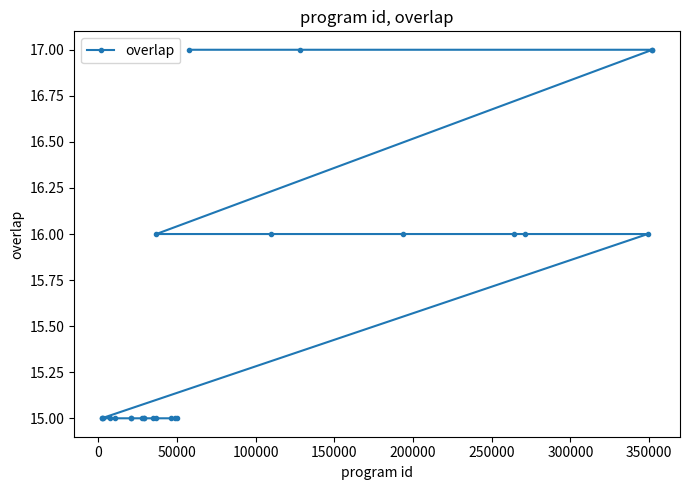

What is the greatest value displayed?

17